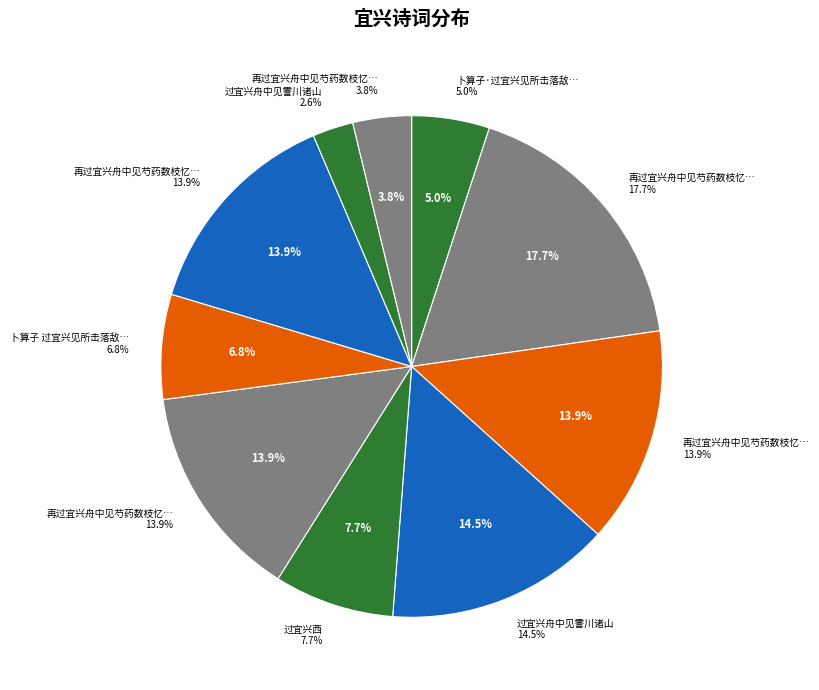

What percentage do 卜算子 过宜兴见所击落敌机田中 and 过宜兴舟中见霅川诸山 together represent?

9.4%